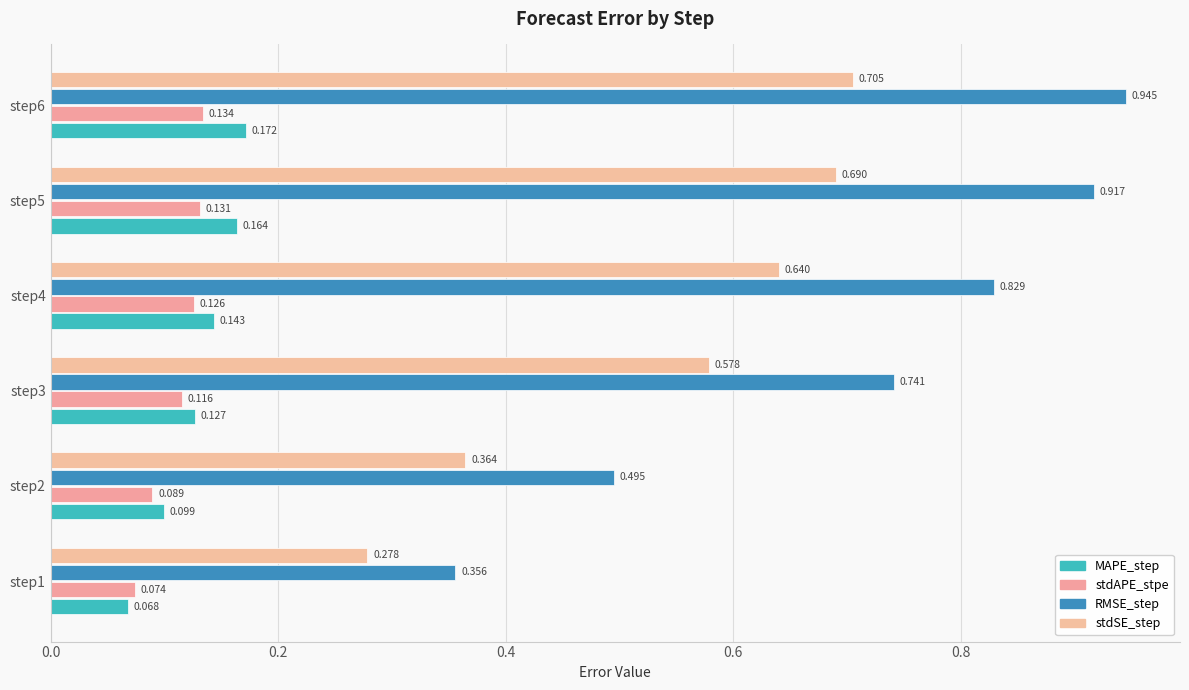

How many data points does each series have?

6